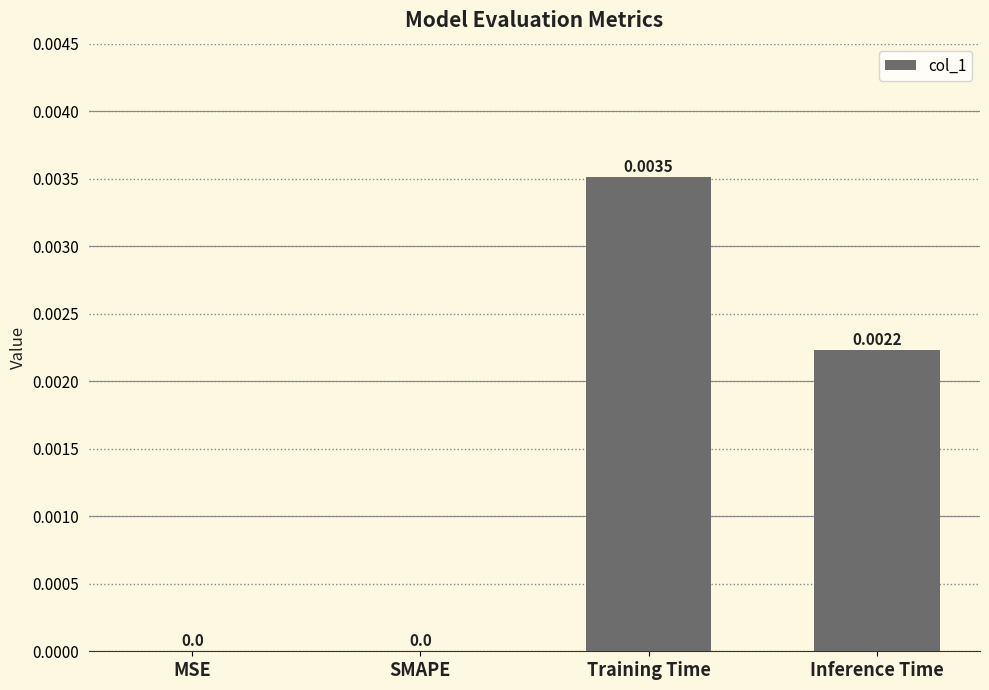

Is it true that the value at SMAPE is 0.0?

True